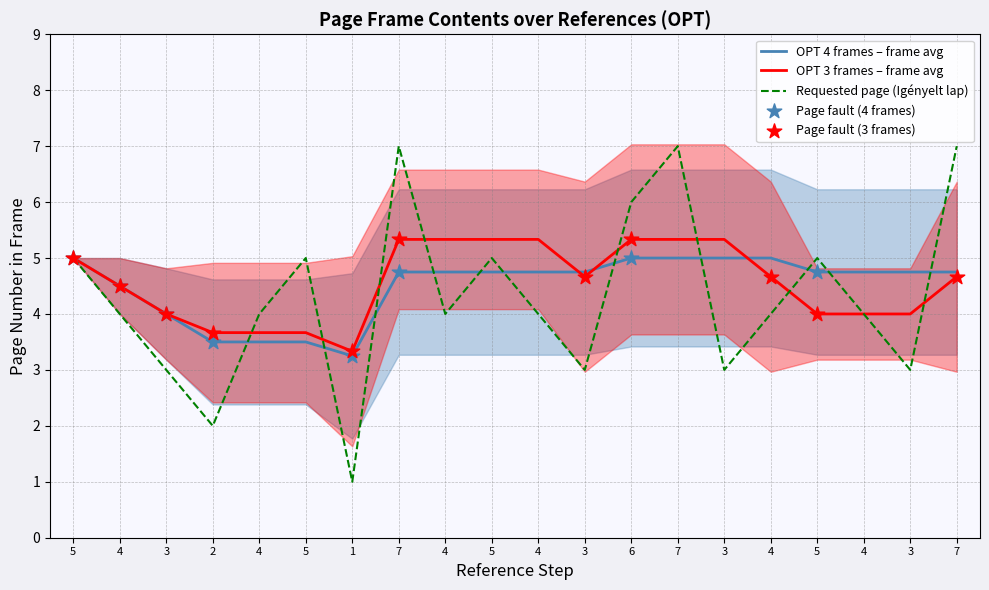

Which series has the largest Y range (max minus min)?

Requested page (Igényelt lap)